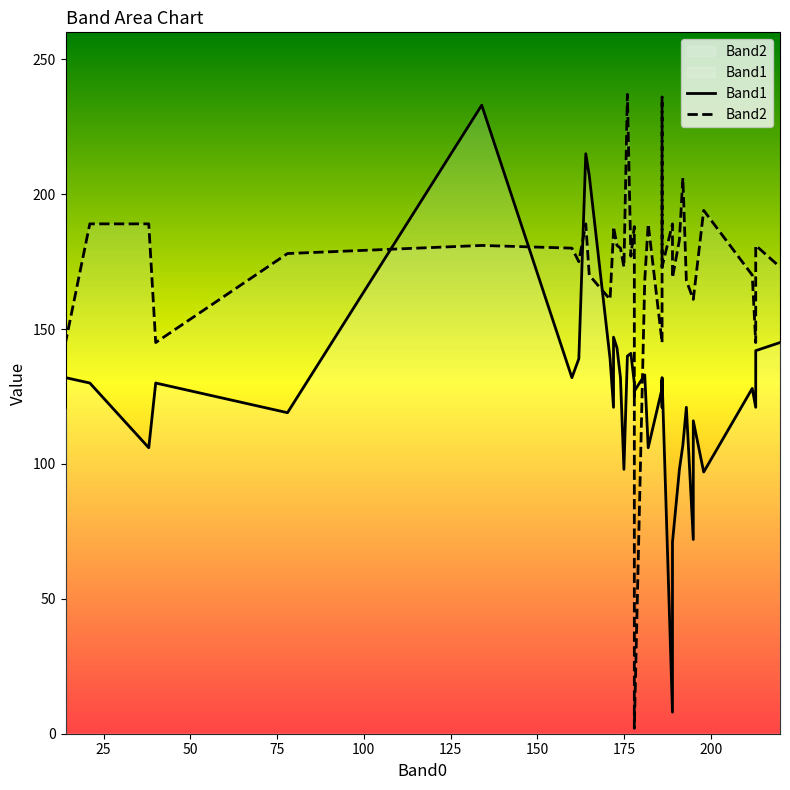

What is the sum of the Band2 values at 2 and 13?

330